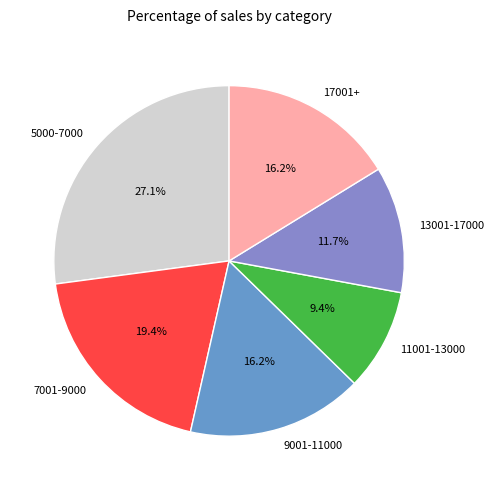

Approximately how many times larger is the value at 7001-9000 compared to 11001-13000?

2.1